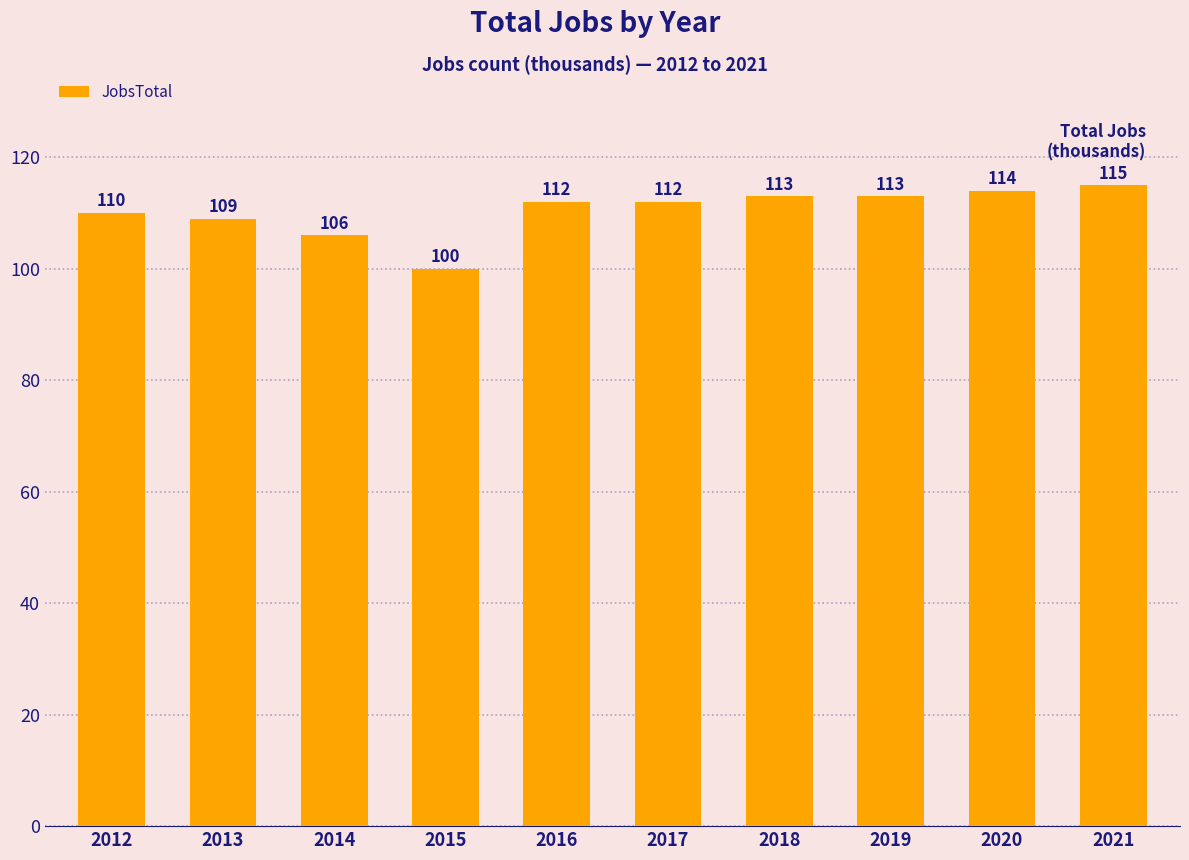

What is the difference between the maximum and minimum values?

15